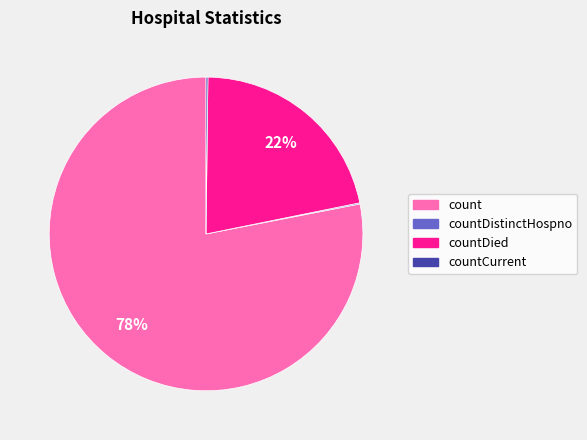

To the nearest percent, what is the average slice percentage?

25%